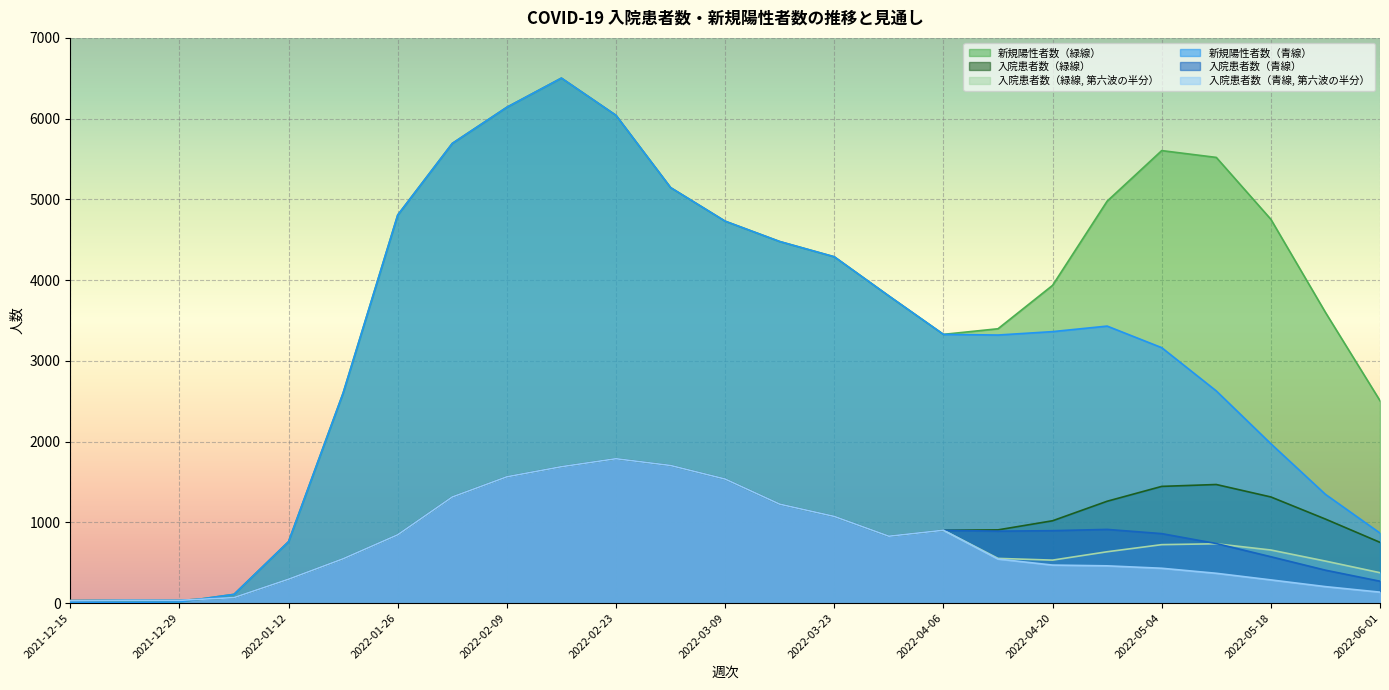

Where is 入院患者数（青線） nearest to the value 909?

2022-04-27